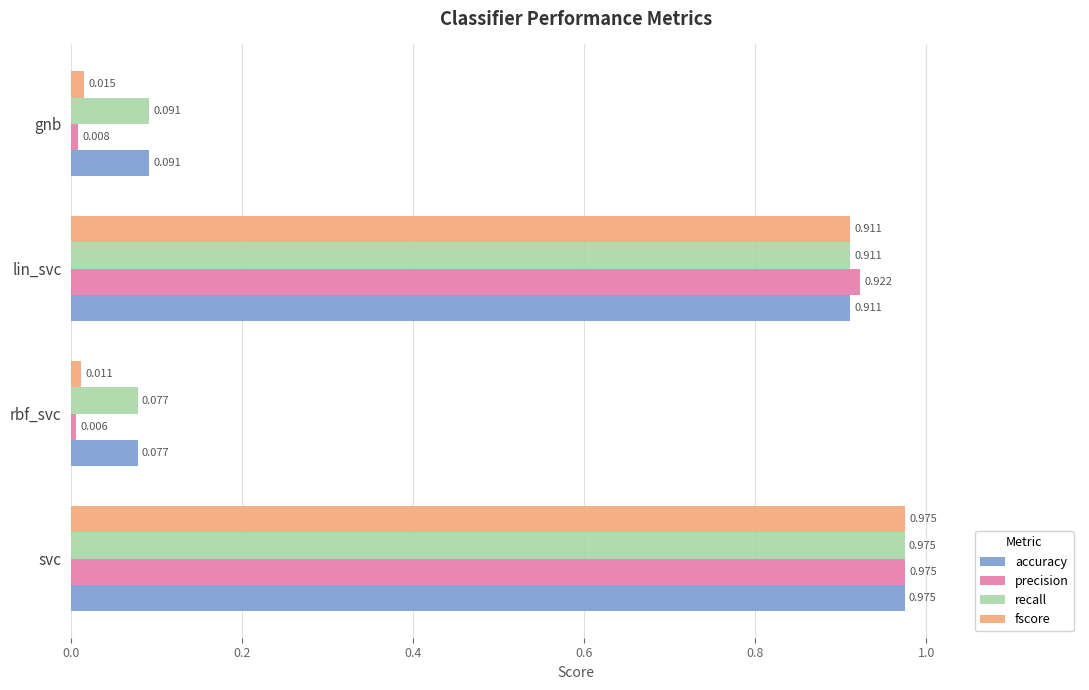

Which label corresponds to the largest value in the chart?

svc